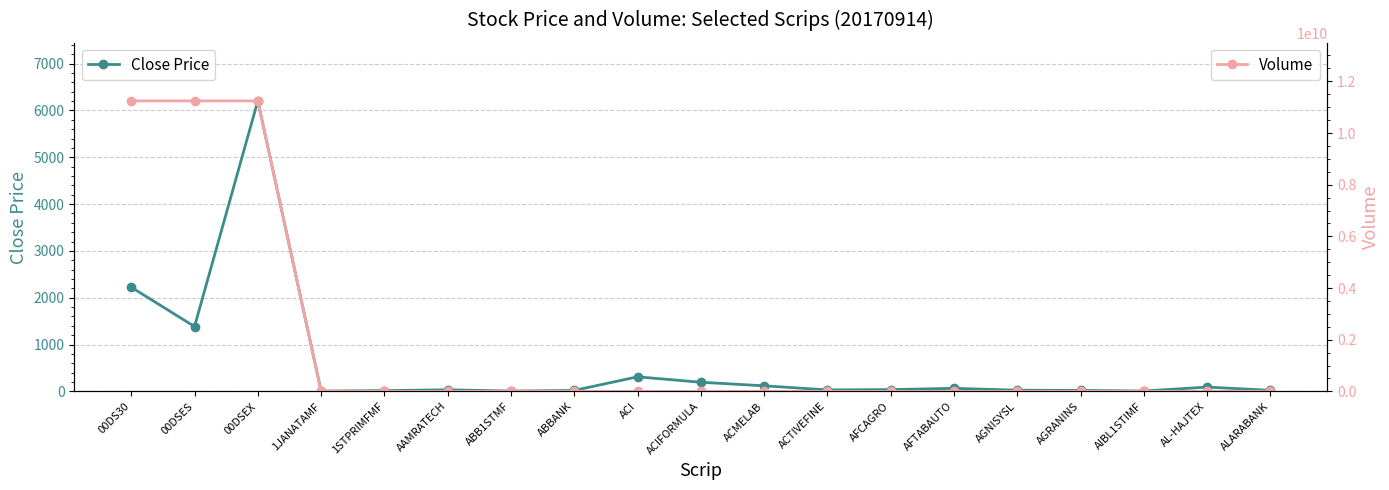

At how many categories does at least one series exceed 8440203582?

3